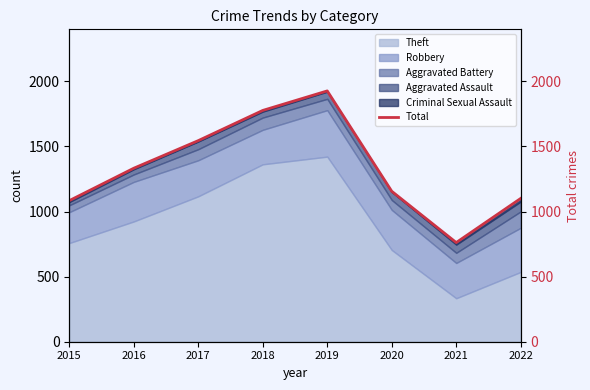

Approximately how many times larger is the value at 2017 compared to 2015?

1.4